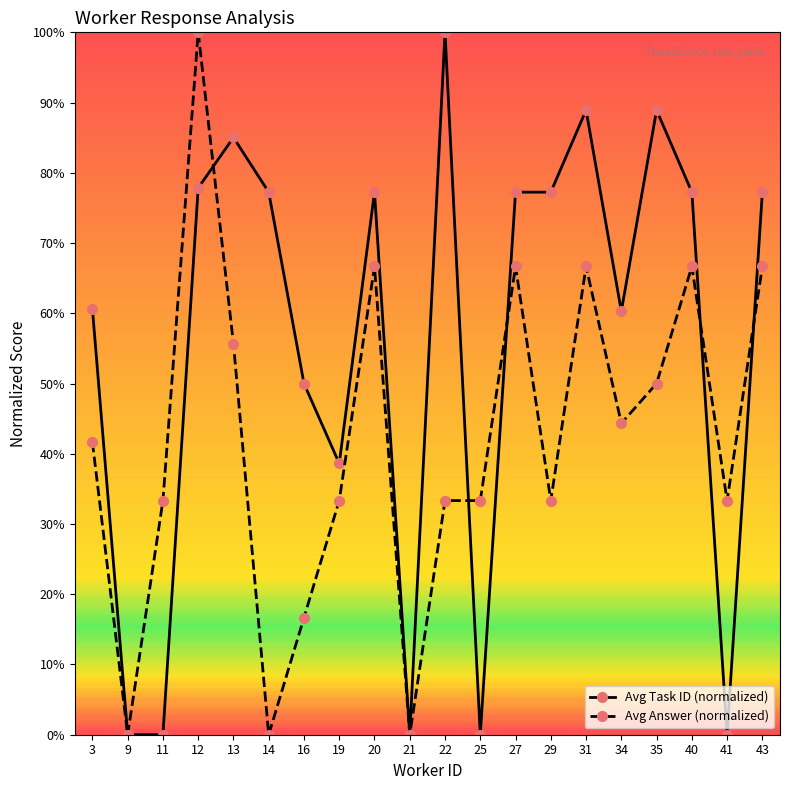

Where is the first local maximum for Avg Task ID (normalized)?

13